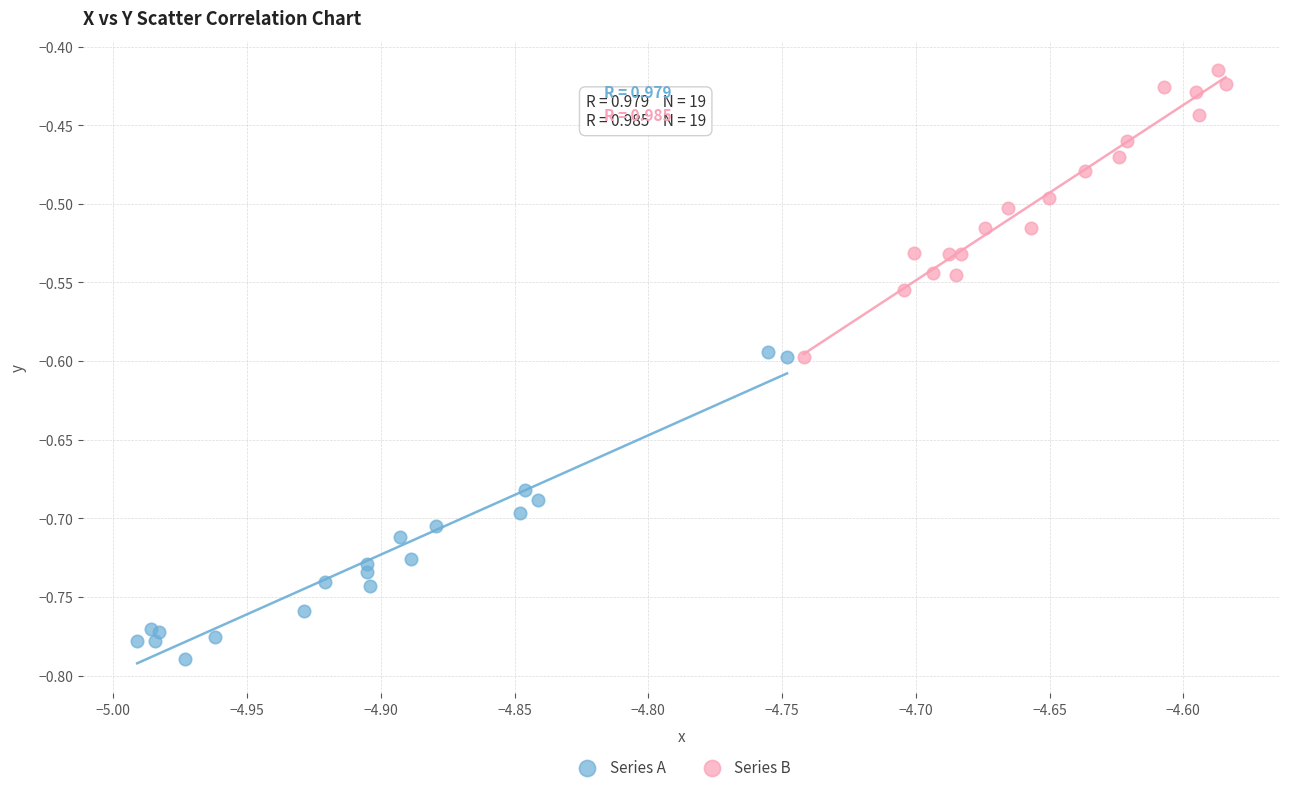

Which series reaches the maximum Y coordinate?

Series B